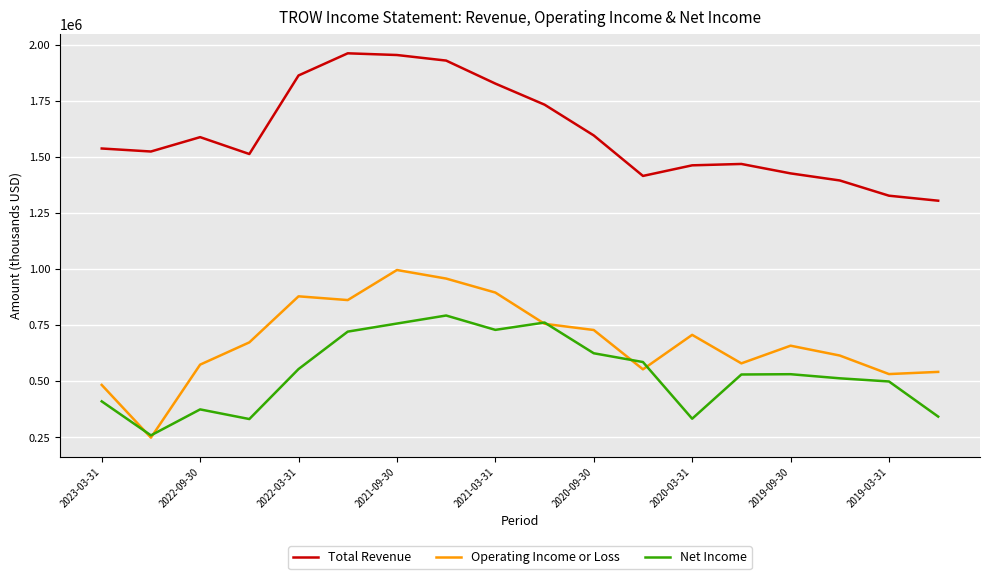

What is the lowest value of the Net Income series?

259500